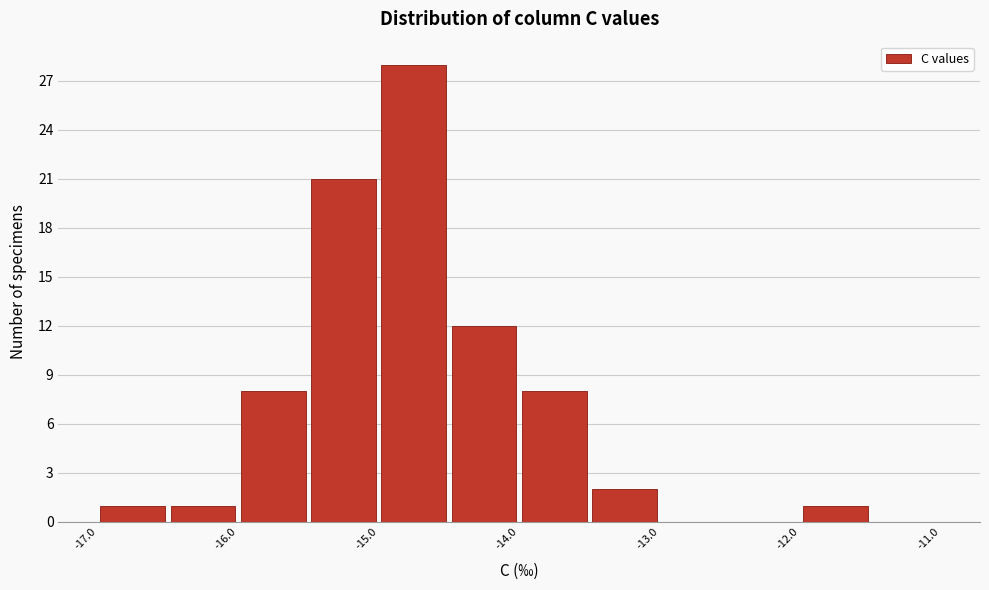

Reading left to right, transcribe this chart: for each bar, give the range it covers on the x-axis and its height. The values are not printed on the chart, so give them approximately, as read against the axis.

-17.0 to -16.5: 1
-16.5 to -16.0: 1
-16.0 to -15.5: 8
-15.5 to -15.0: 21
-15.0 to -14.5: 28
-14.5 to -14.0: 12
-14.0 to -13.5: 8
-13.5 to -13.0: 2
-13.0 to -12.5: 0
-12.5 to -12.0: 0
-12.0 to -11.5: 1
-11.5 to -11.0: 0